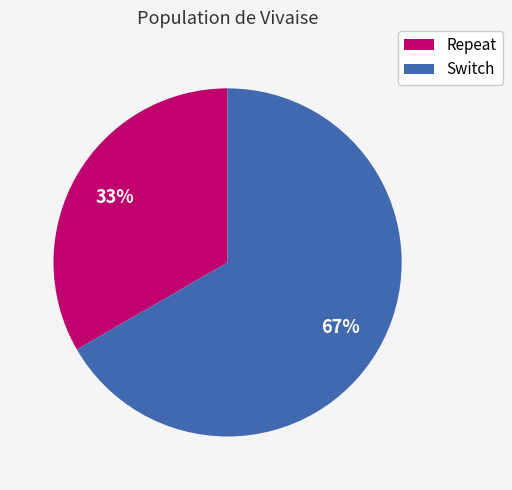

True or false: Repeat accounts for 47% of the total.

False